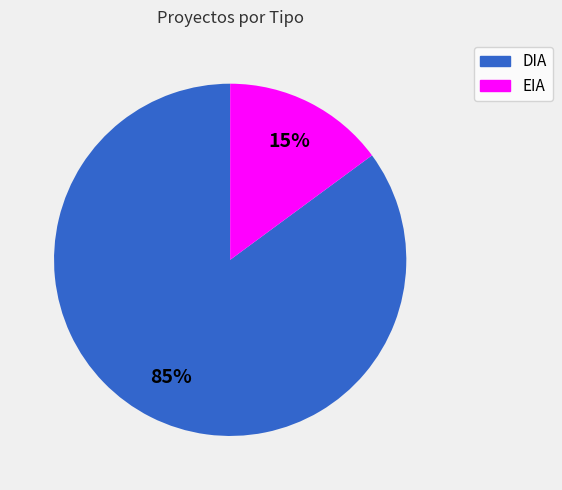

True or false: EIA accounts for 23% of the total.

False